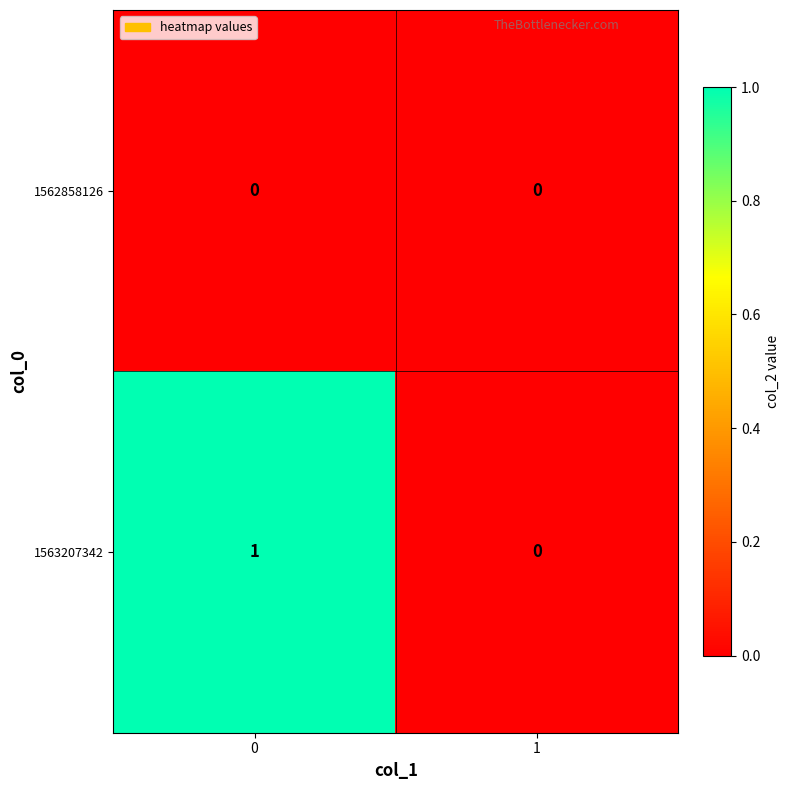

Is it true that 1563207342 equals 0 at 0?

False